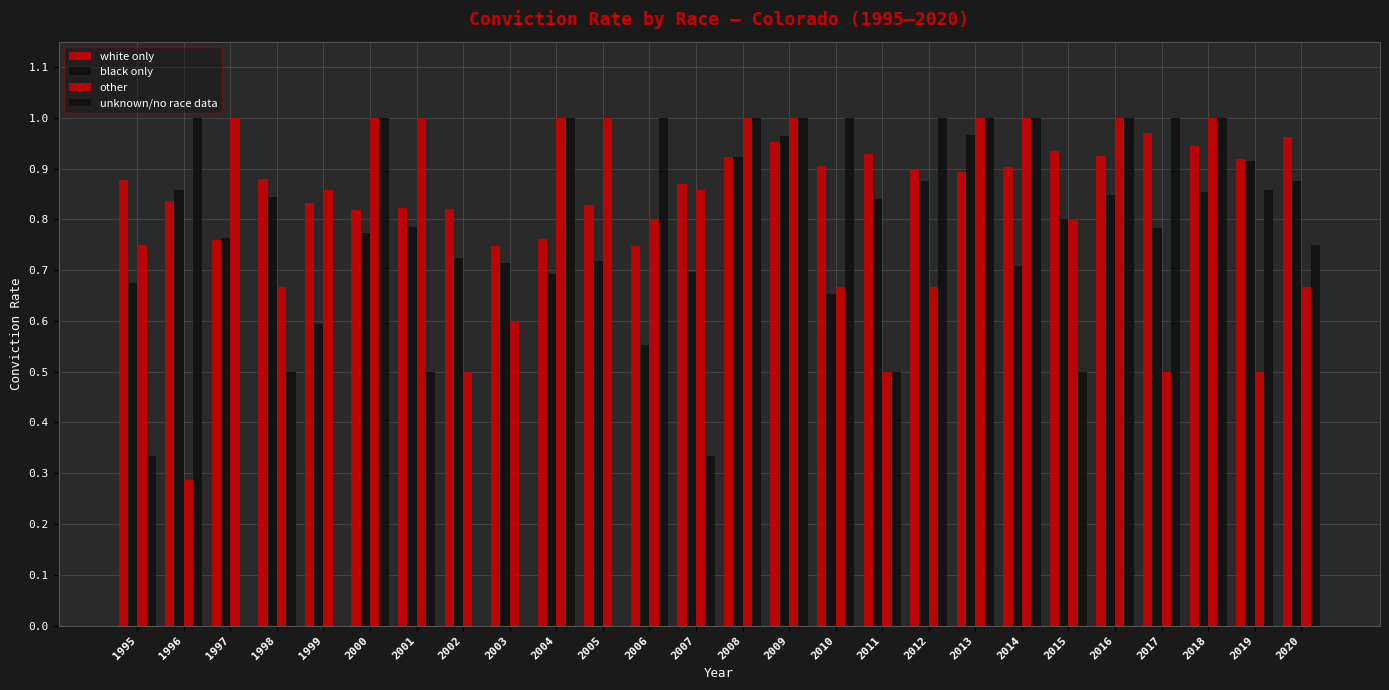

How many categories are shown in the chart?

26